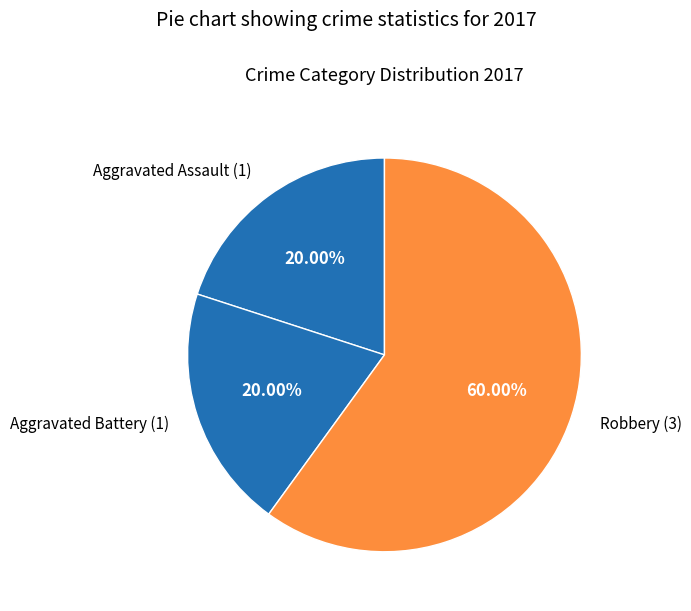

Does any single category account for the majority?

Yes